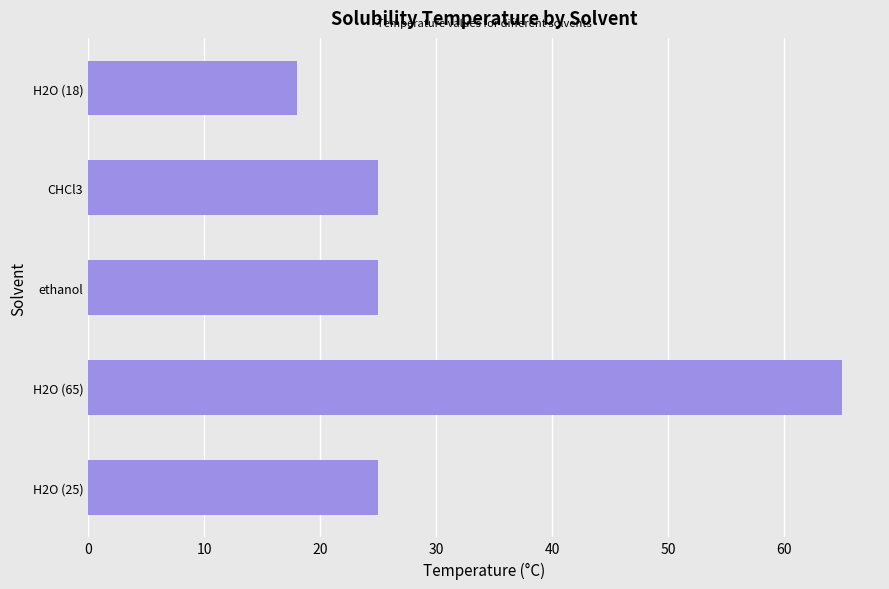

What is the average value?

32